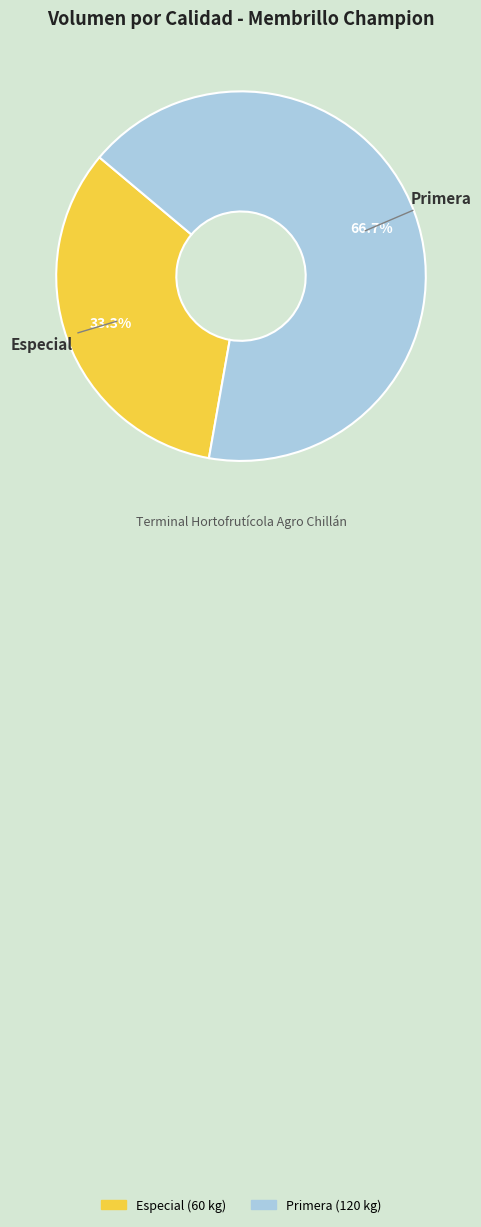

To the nearest percent, what is the difference between the Especial and Primera slice percentages?

33%